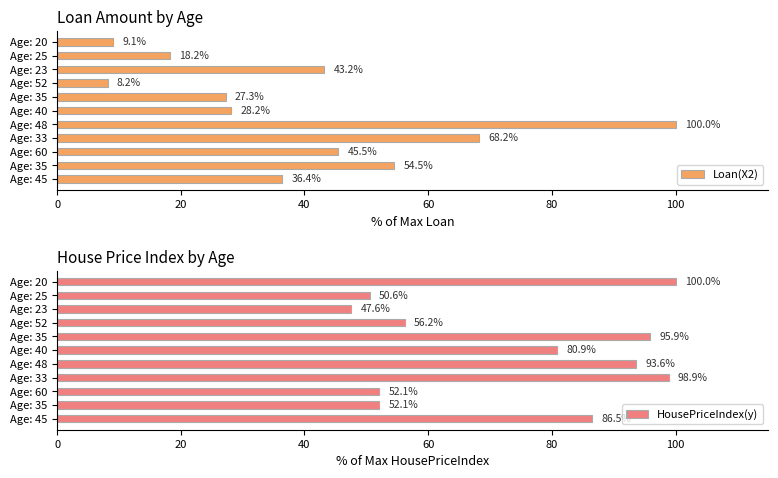

At how many categories does at least one series exceed 85?

5